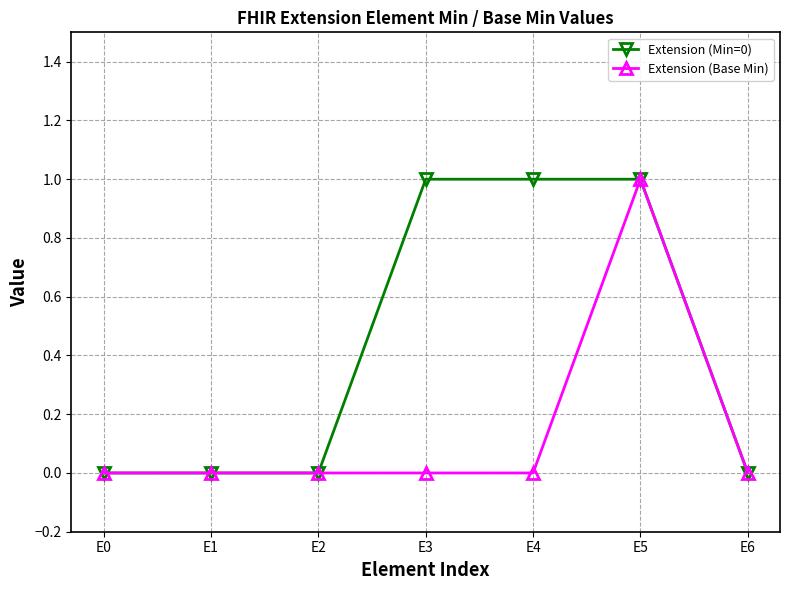

At which category is the sum across all series the highest?

E5